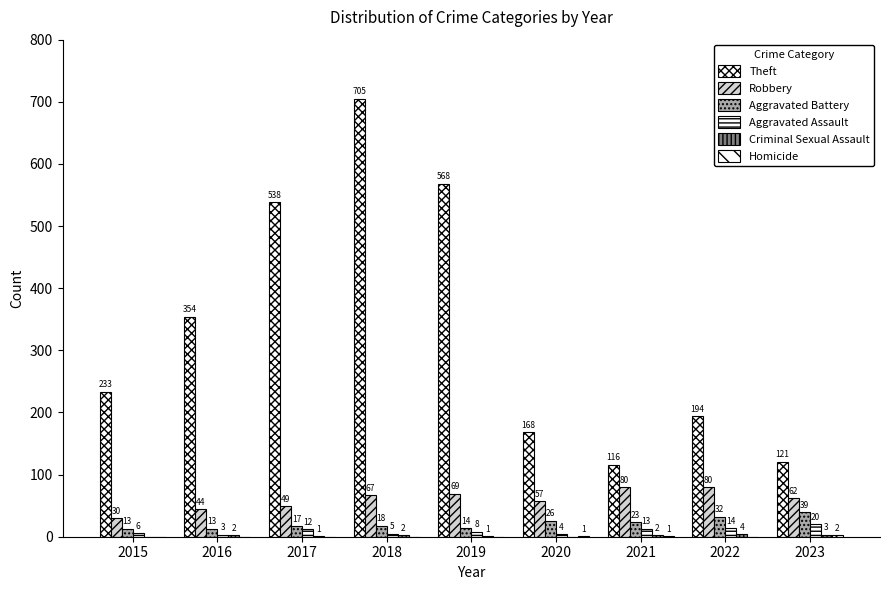

Which has a higher value, 2018 or 2022?

2018